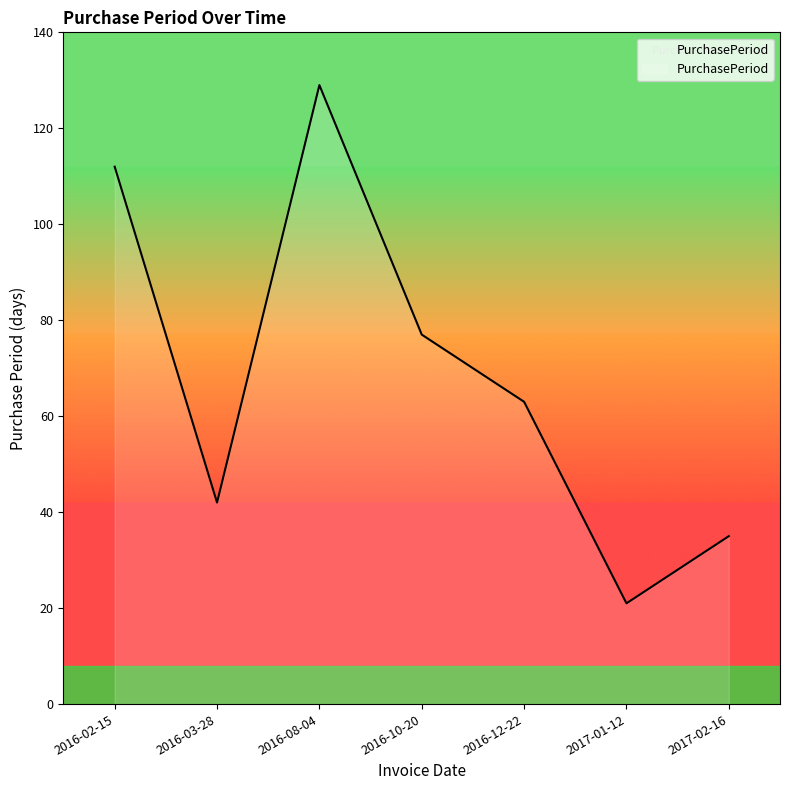

True or false: the data shows 68 at 2016-02-15.

False